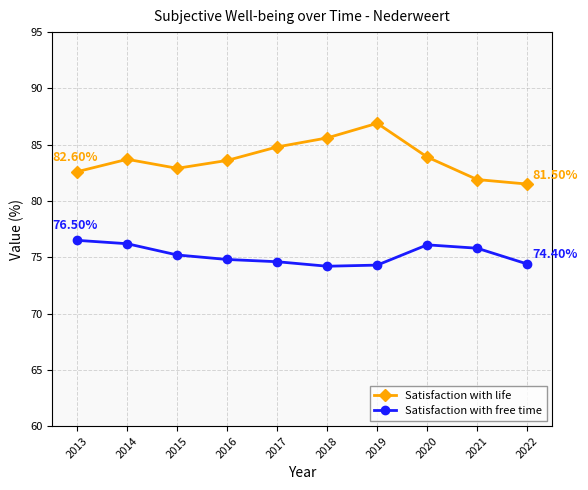

What is the sum of all Satisfaction with life values?

837.4